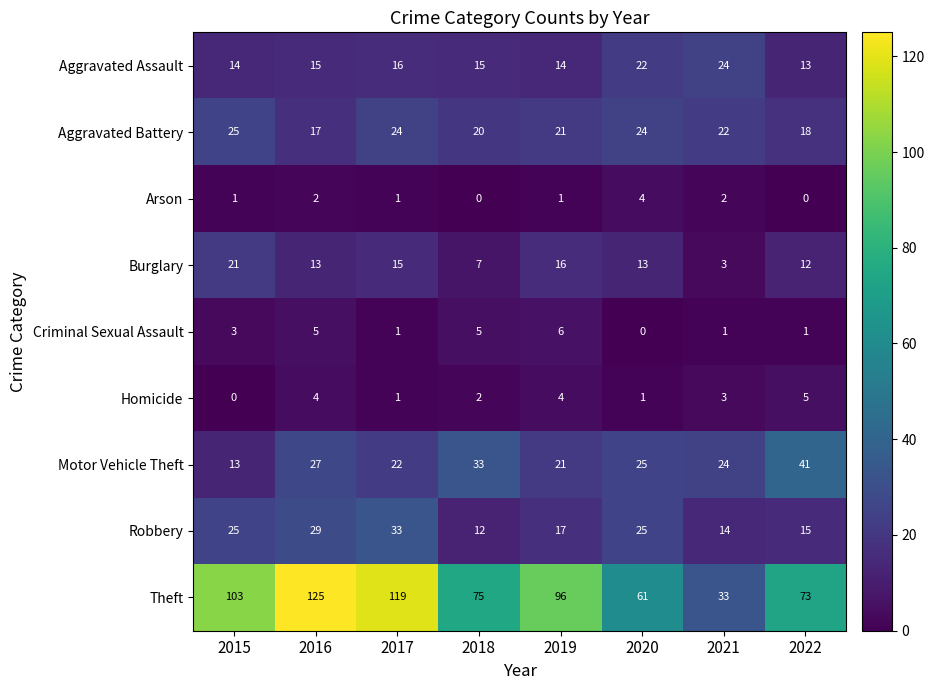

The value of Robbery at 2017 is 13. True or false?

False